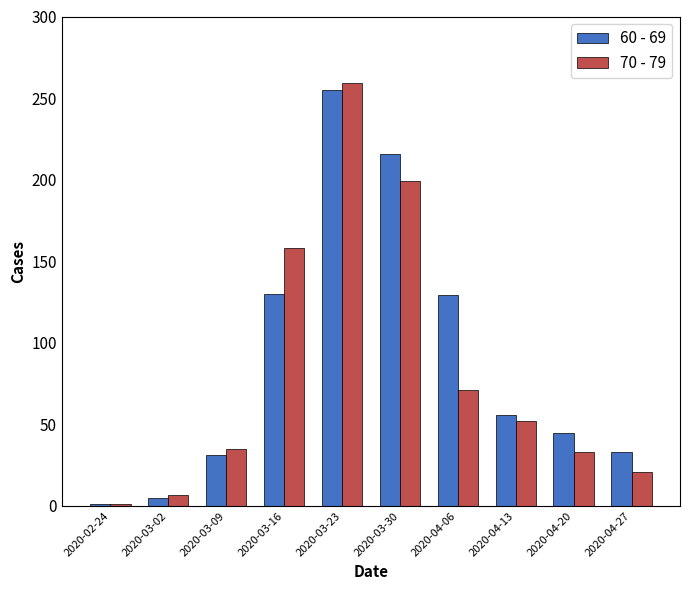

What is the difference between the second highest and minimum values in the 70 - 79 series?

198